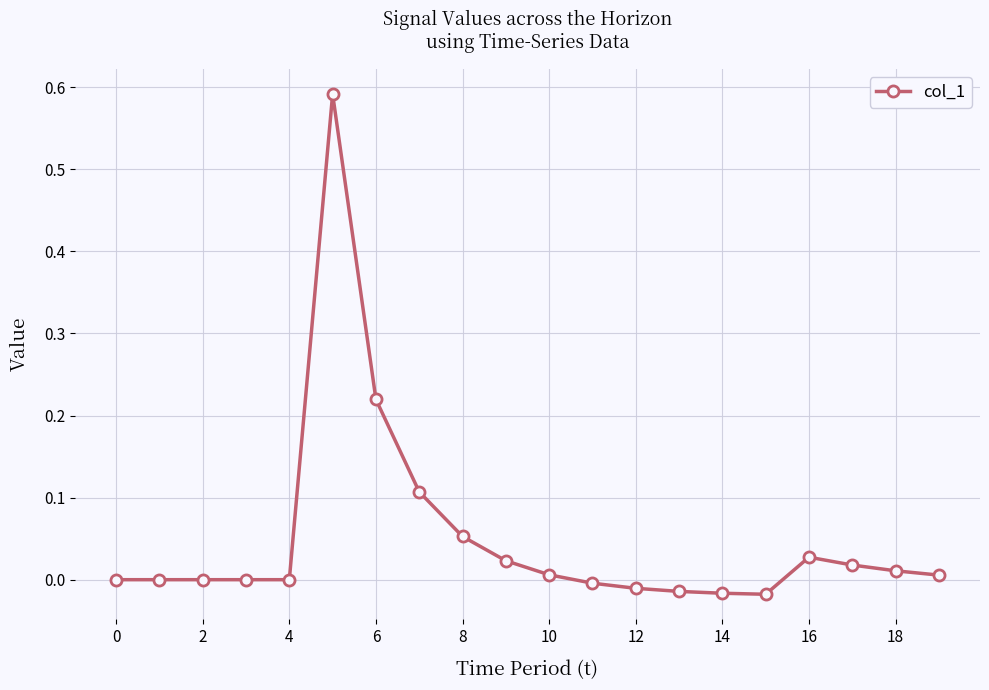

What is the sum of all values?

1.0